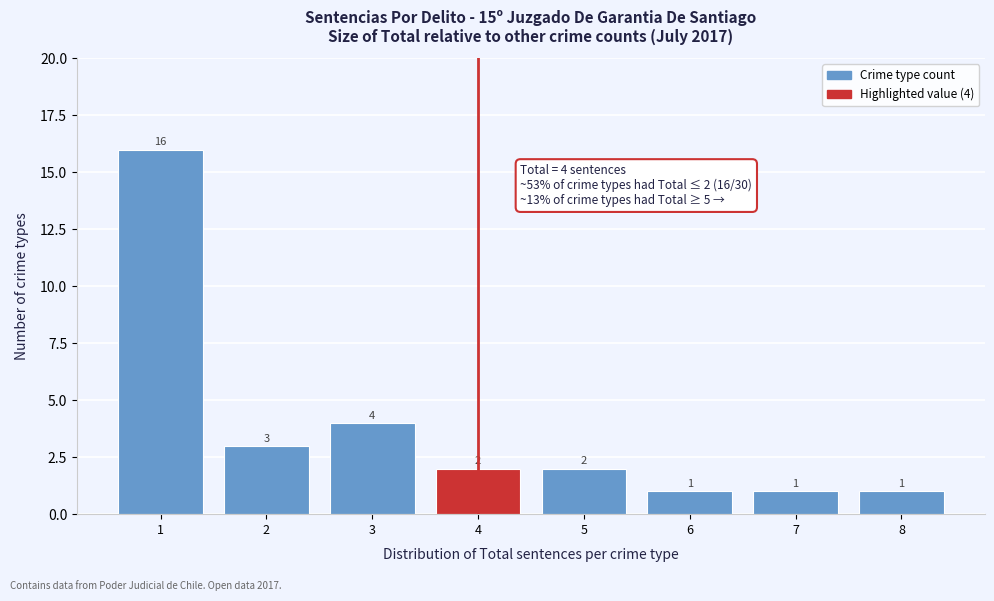

Reading right to left, extract all data points from this chart.

1	1	1	2	2	4	3	16